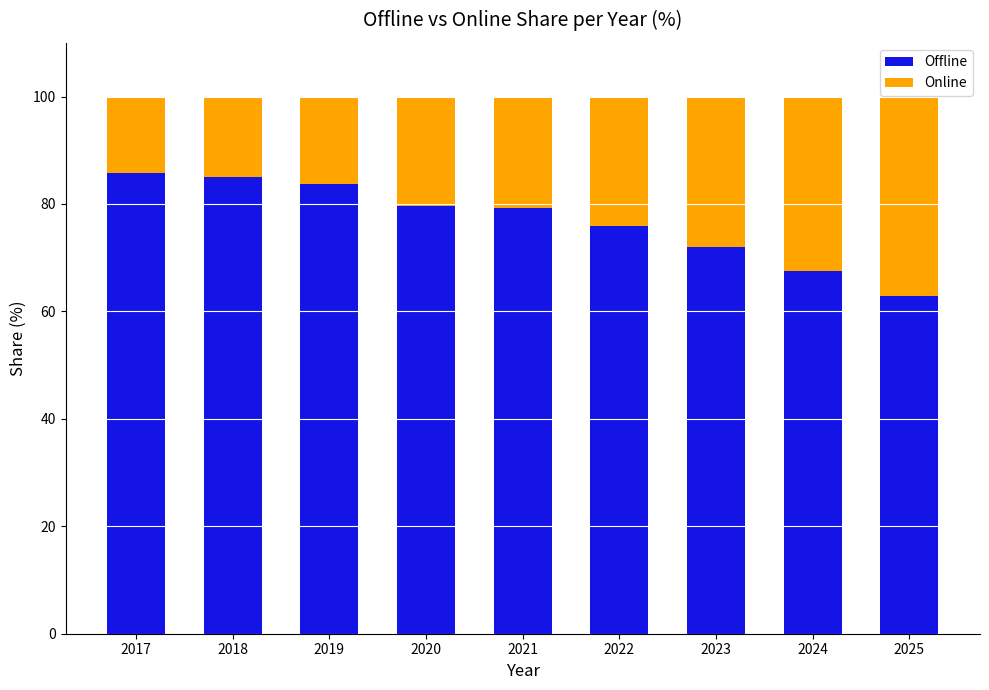

What is the value of the Offline bar at the 7th from the left?

71.9